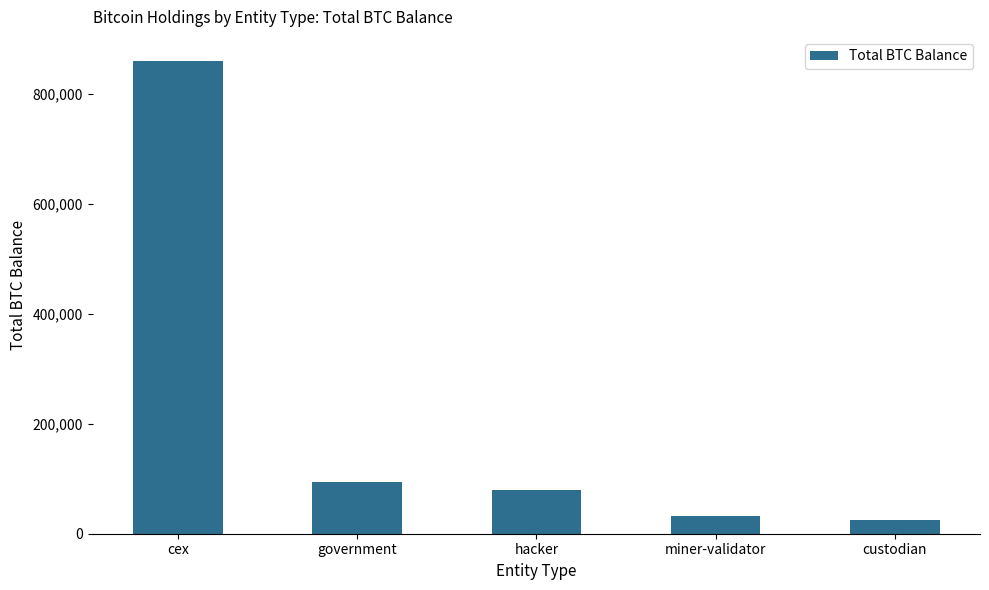

At which label is the value closest to 442667?

government